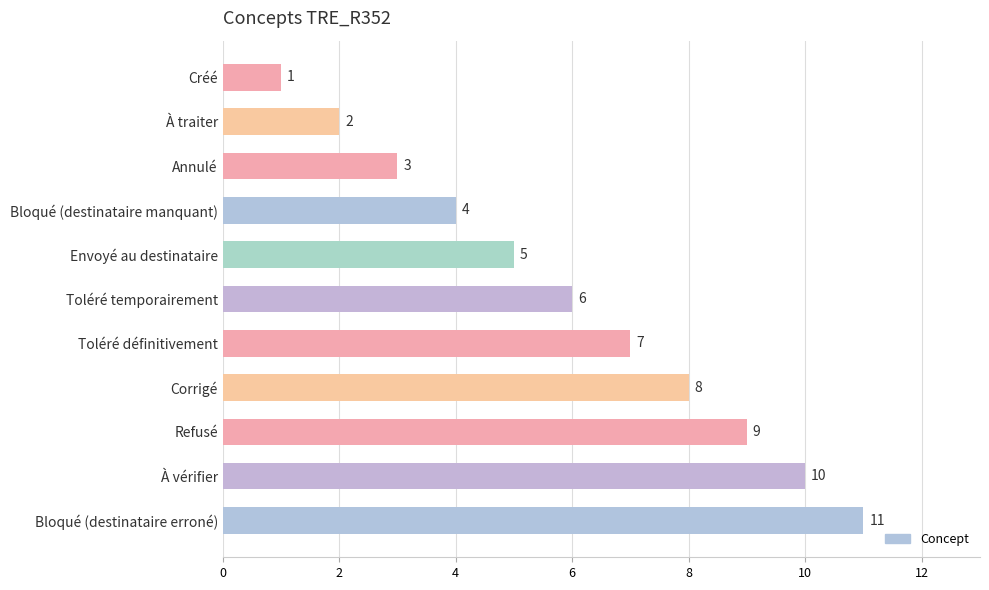

Rank the categories by value from lowest to highest.

Créé, À traiter, Annulé, Bloqué (destinataire manquant), Envoyé au destinataire, Toléré temporairement, Toléré définitivement, Corrigé, Refusé, À vérifier, Bloqué (destinataire erroné)